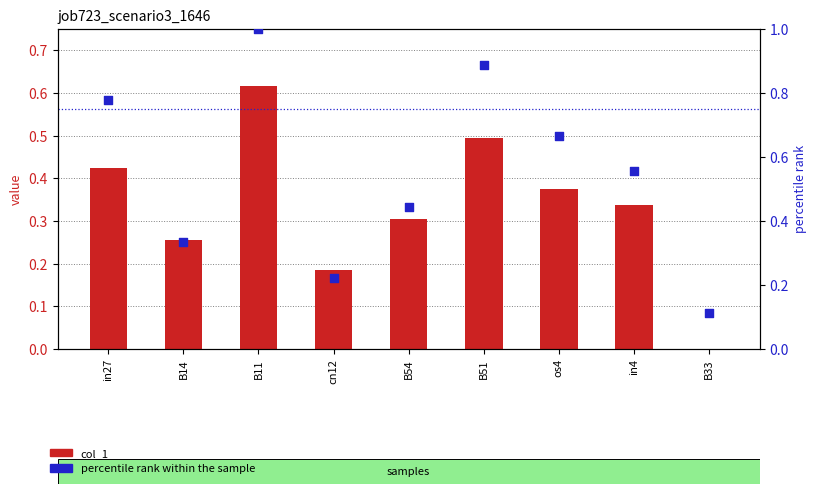

At which category is the sum across all series the highest?

B11